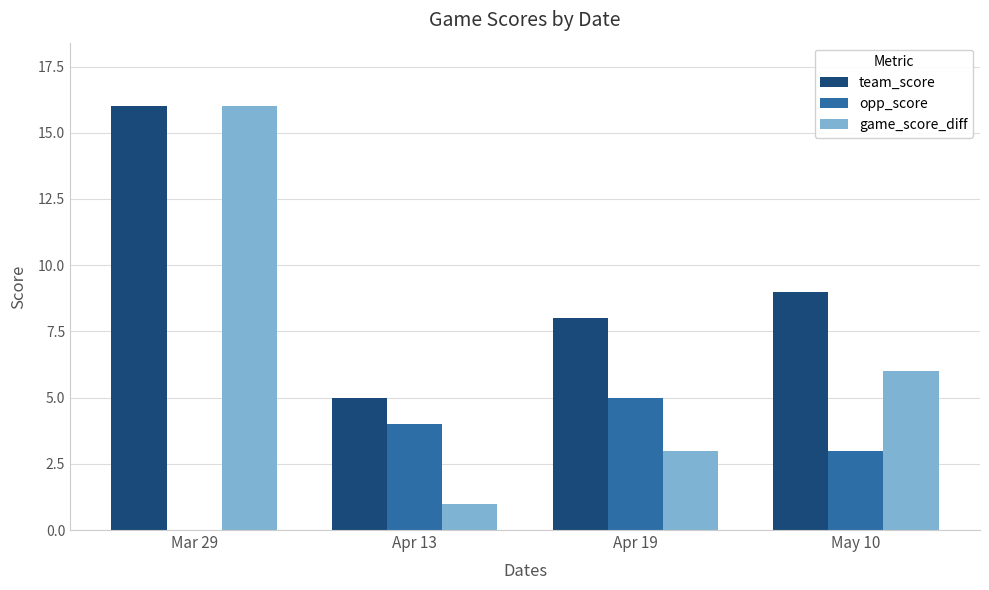

The value of team_score at Apr 13 is 5. True or false?

True